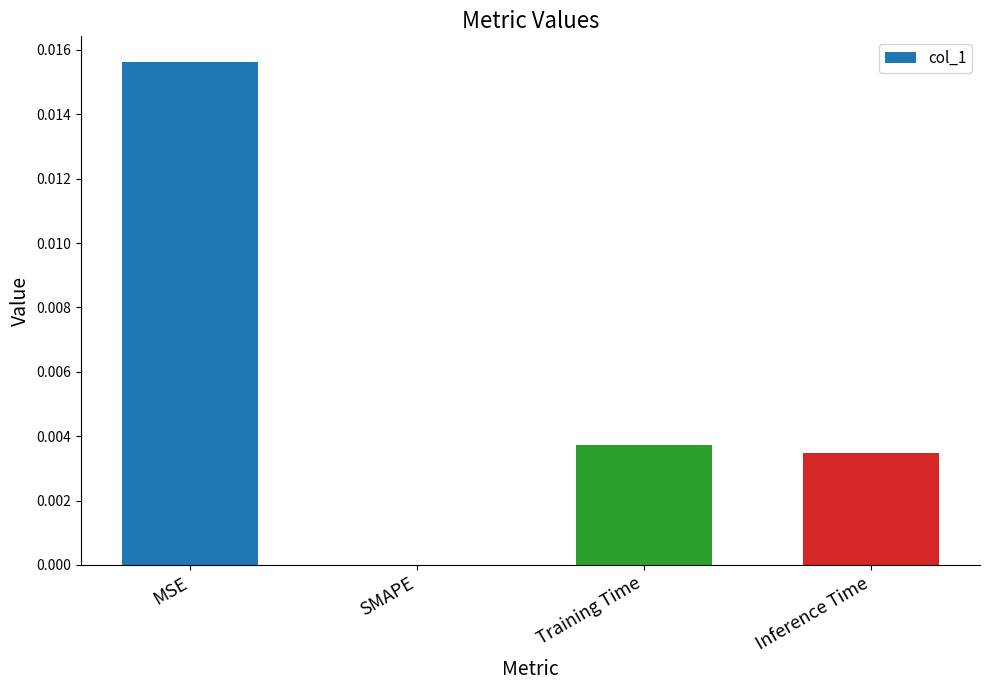

True or false: the data shows 0.0 at Inference Time.

True